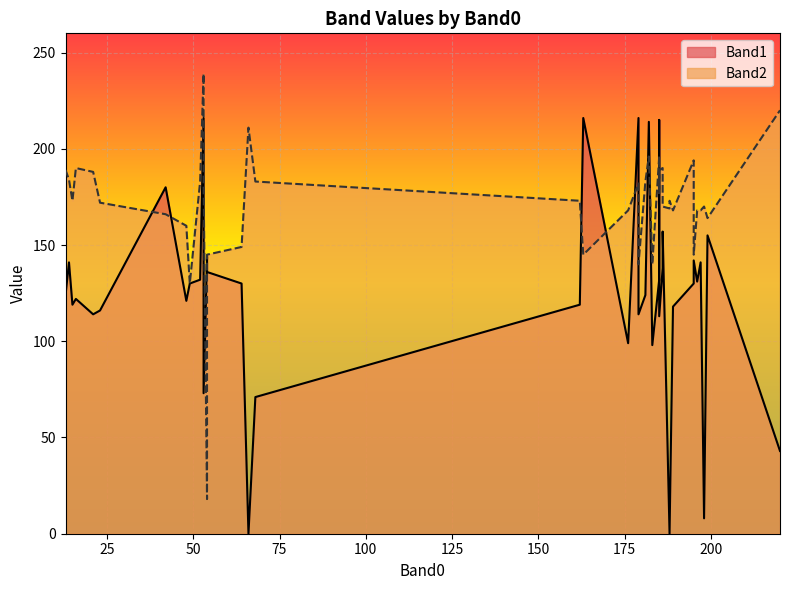

True or false: Band2 has a value of 173 at 26.

True